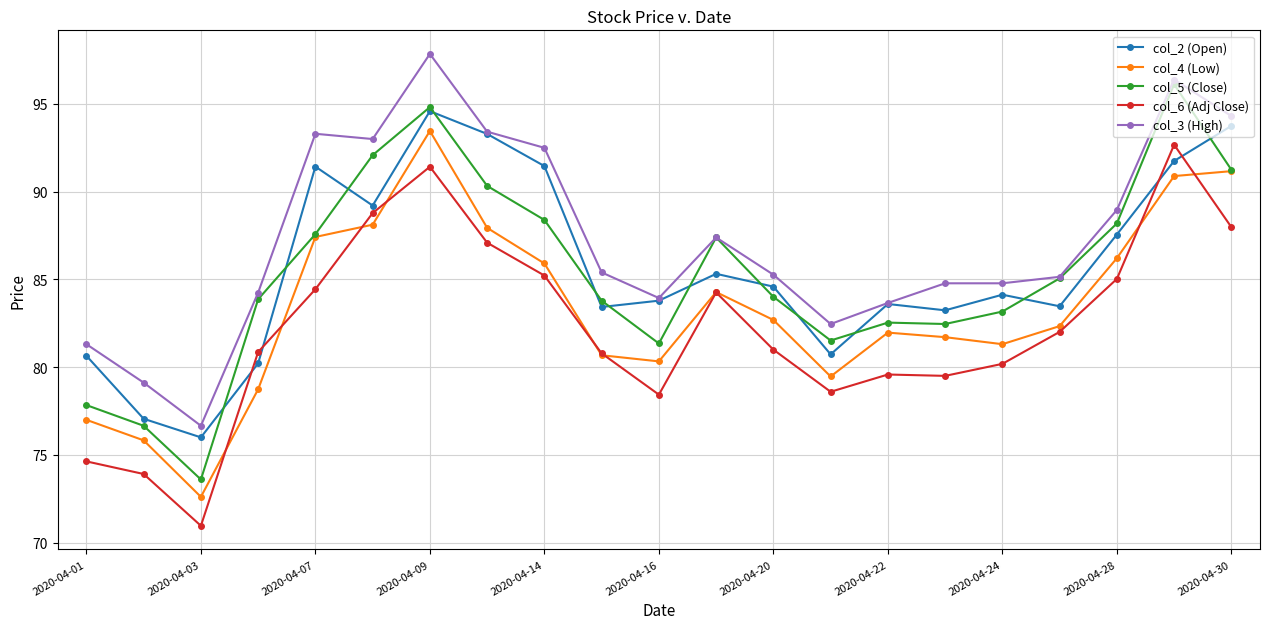

Which series has the largest total across all categories?

col_3 (High)